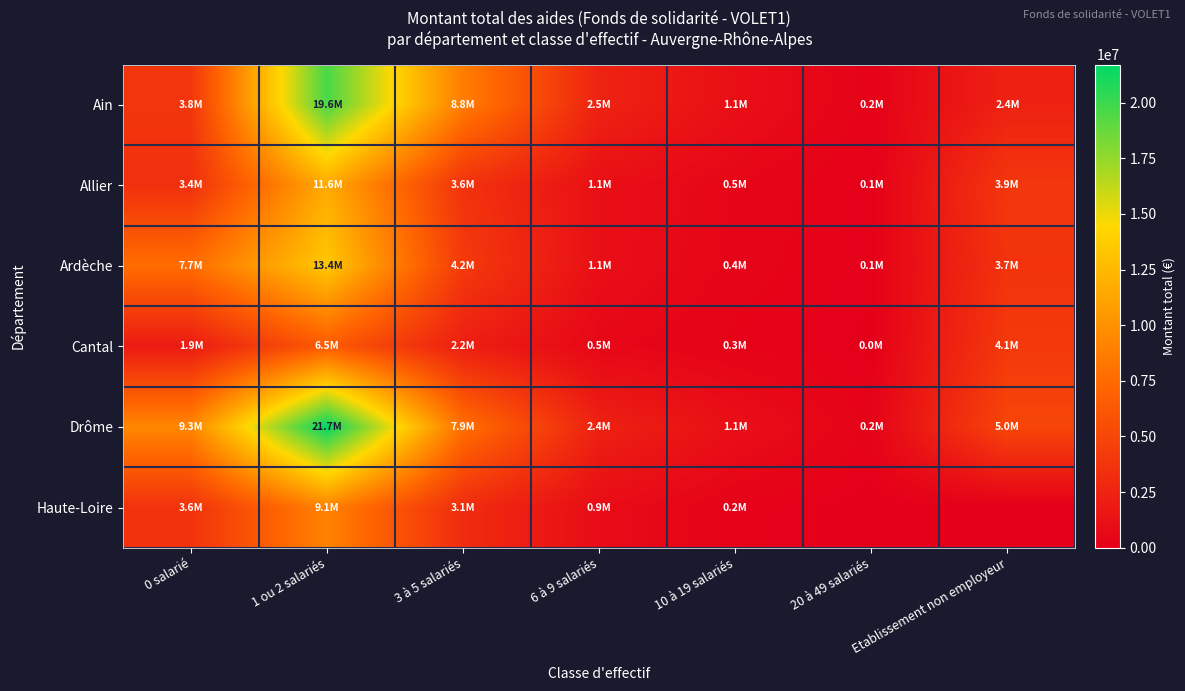

Reading right to left, transcribe all the data shown in this chart.

Ain: Etablissement non employeur=2416154	20 à 49 salariés=173638	10 à 19 salariés=1140527	6 à 9 salariés=2499483	3 à 5 salariés=8767477	1 ou 2 salariés=19640467	0 salarié=3807186
Allier: Etablissement non employeur=3904283	20 à 49 salariés=88330	10 à 19 salariés=471401	6 à 9 salariés=1126509	3 à 5 salariés=3616075	1 ou 2 salariés=11566921	0 salarié=3422177
Ardèche: Etablissement non employeur=3662165	20 à 49 salariés=111446	10 à 19 salariés=380994	6 à 9 salariés=1101699	3 à 5 salariés=4159322	1 ou 2 salariés=13430191	0 salarié=7688537
Cantal: Etablissement non employeur=4077419	20 à 49 salariés=47728	10 à 19 salariés=250384	6 à 9 salariés=527461	3 à 5 salariés=2215789	1 ou 2 salariés=6474332	0 salarié=1931930
Drôme: Etablissement non employeur=4976537	20 à 49 salariés=238934	10 à 19 salariés=1113266	6 à 9 salariés=2403575	3 à 5 salariés=7881929	1 ou 2 salariés=21709633	0 salarié=9294149
Haute-Loire: Etablissement non employeur=0	20 à 49 salariés=0	10 à 19 salariés=226087	6 à 9 salariés=907264	3 à 5 salariés=3138479	1 ou 2 salariés=9064938	0 salarié=3595392